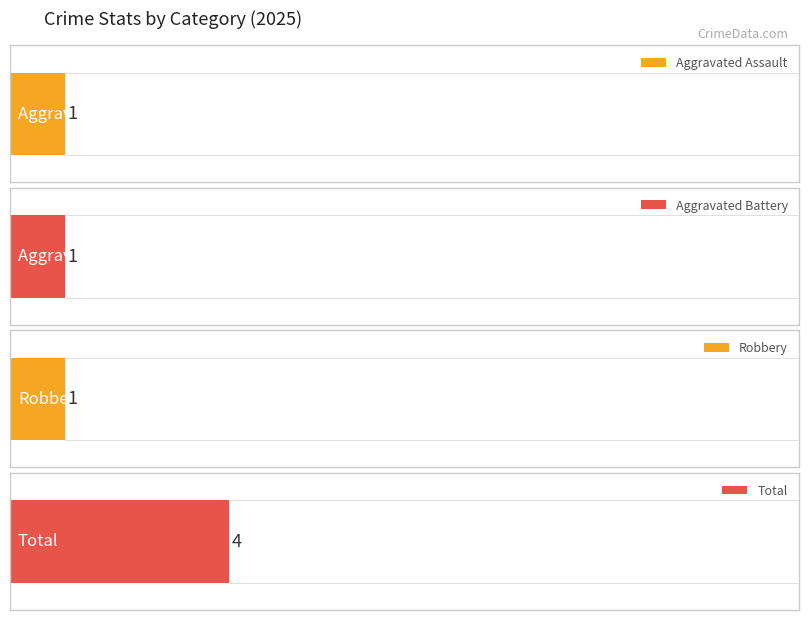

How many series are shown in this chart?

4